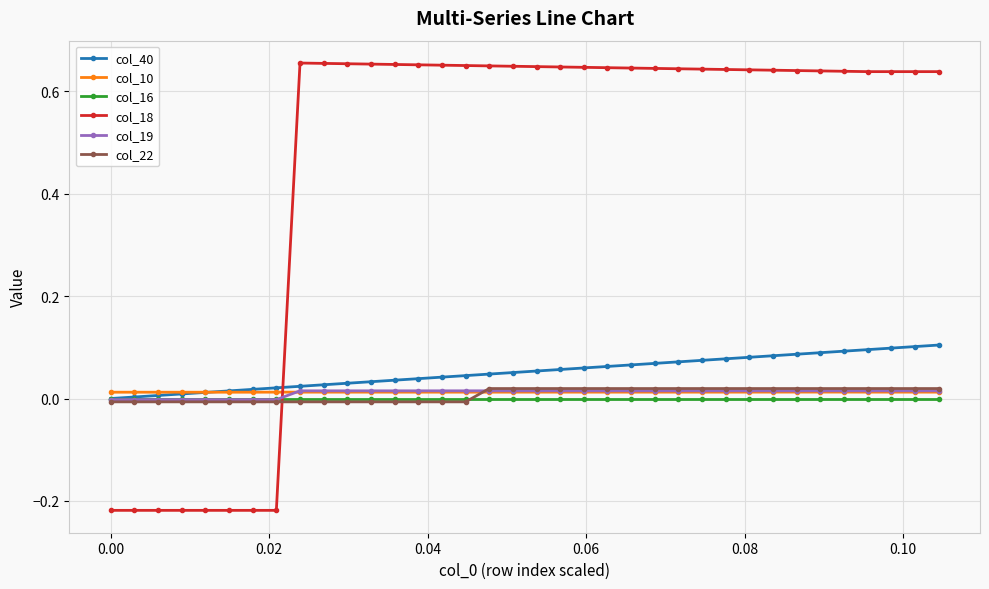

Which series has the largest total across all categories?

col_18